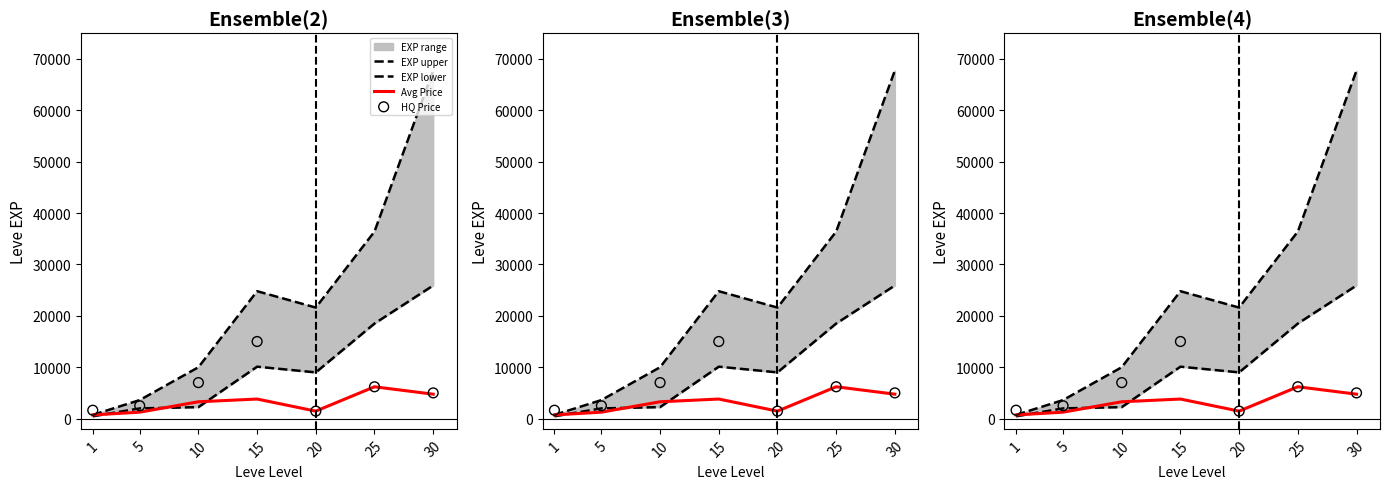

Is the value of HQ Price at 20 greater than the value of EXP lower at 30?

No